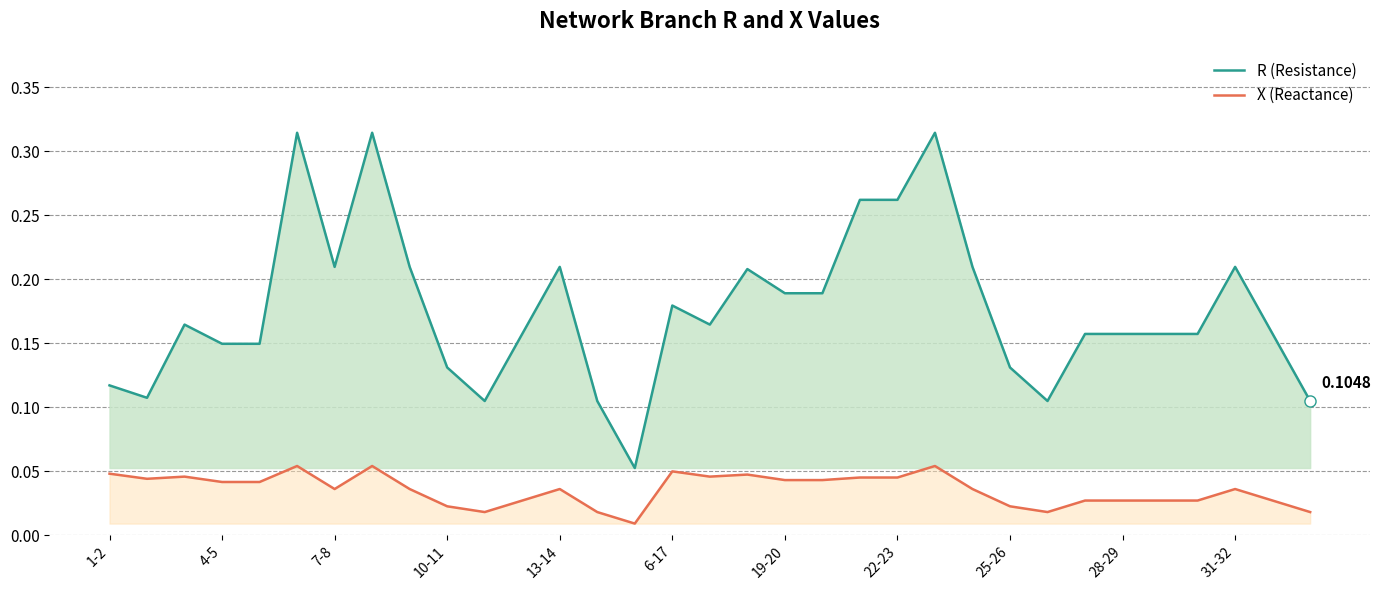

At 32, list the series in order from largest to smallest.

R (Resistance), X (Reactance)